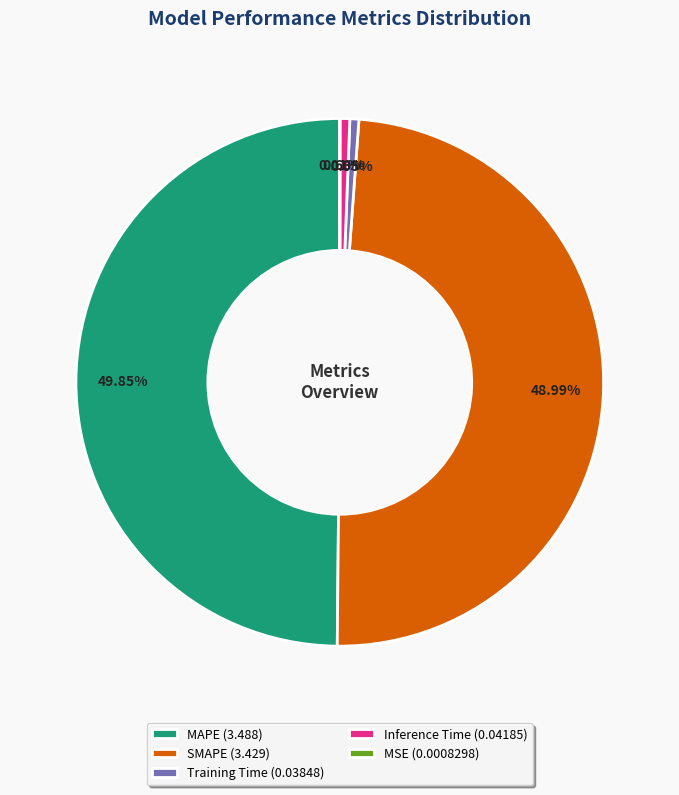

Which has a higher value, Inference Time (0.04185) or MAPE (3.488)?

MAPE (3.488)